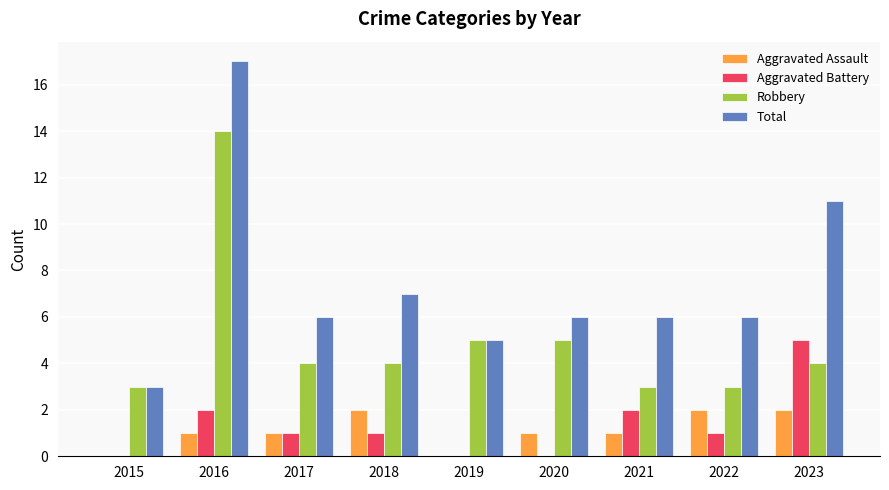

Which series changed the most between 2015 and 2017?

Total